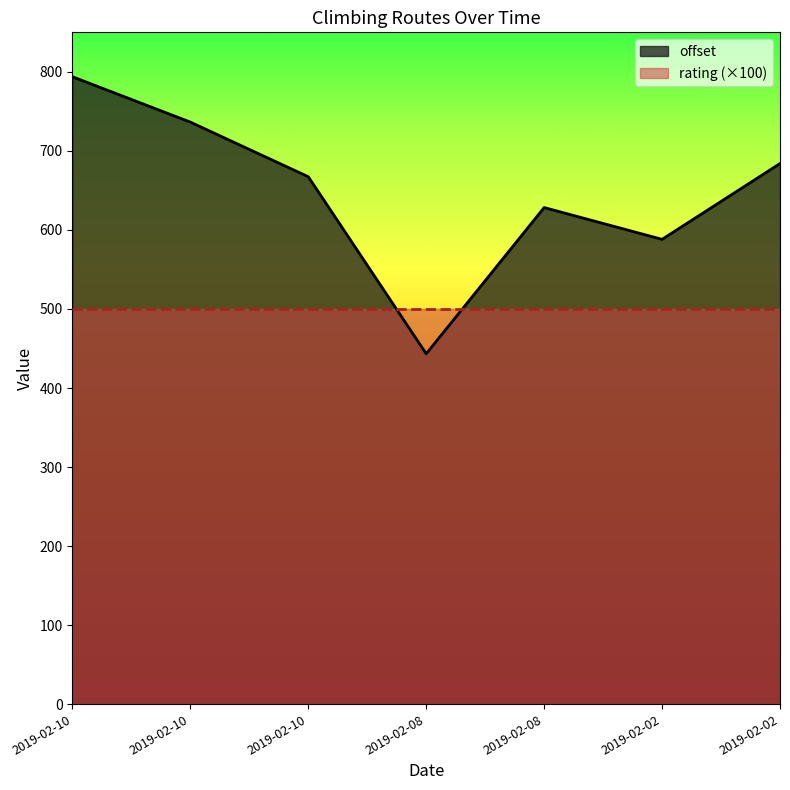

Does the chart display data point markers on the line(s)?

No